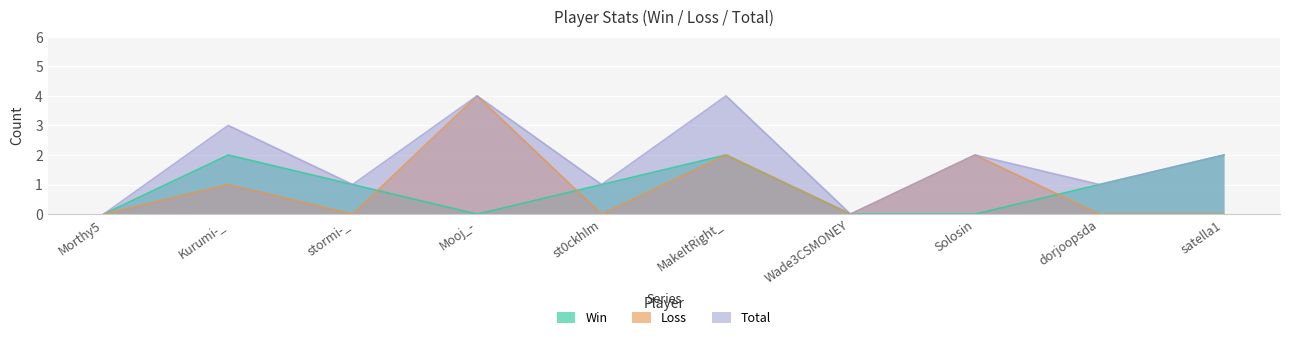

How many distinct data groups are displayed?

3